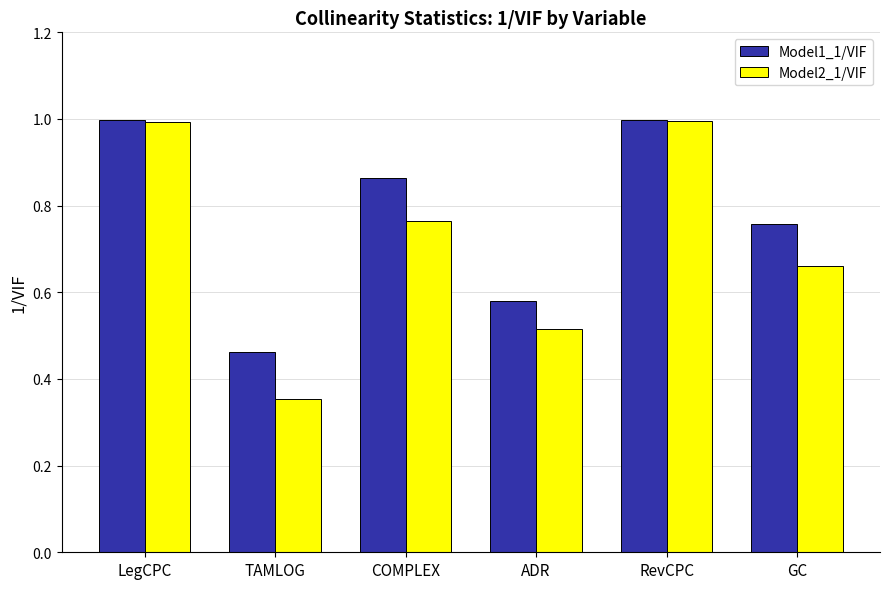

What is the sum of all Model2_1/VIF values?

4.3